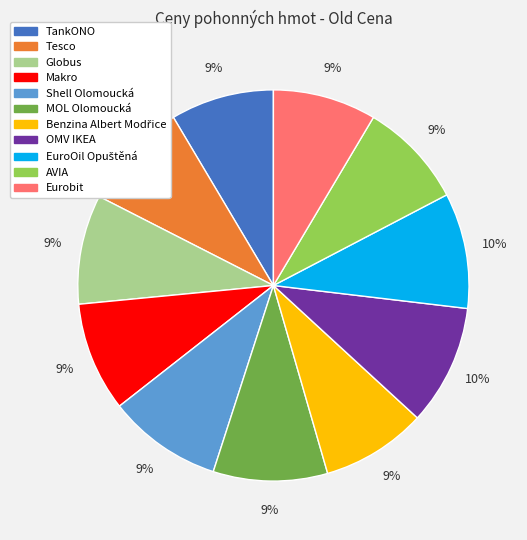

To the nearest percent, what is the average slice percentage?

9%